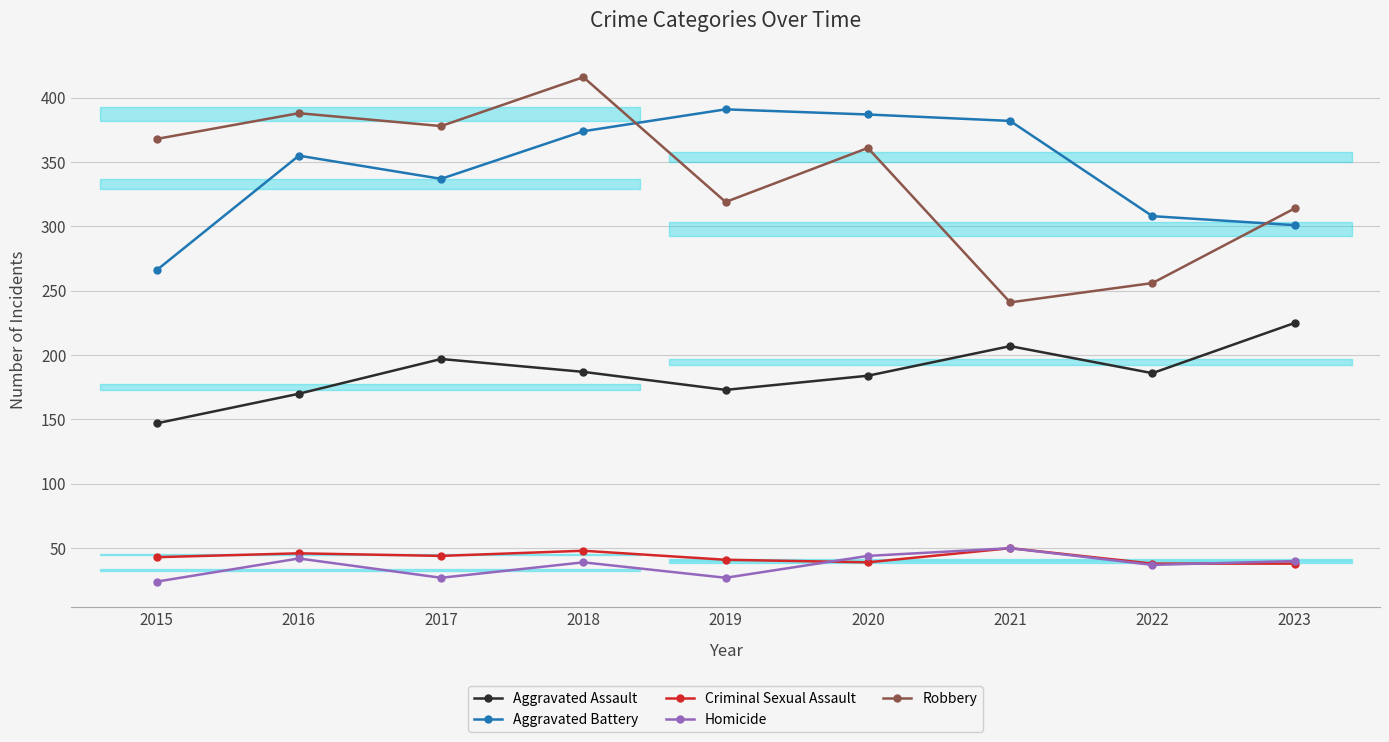

Where is Criminal Sexual Assault nearest to the value 44?

2017